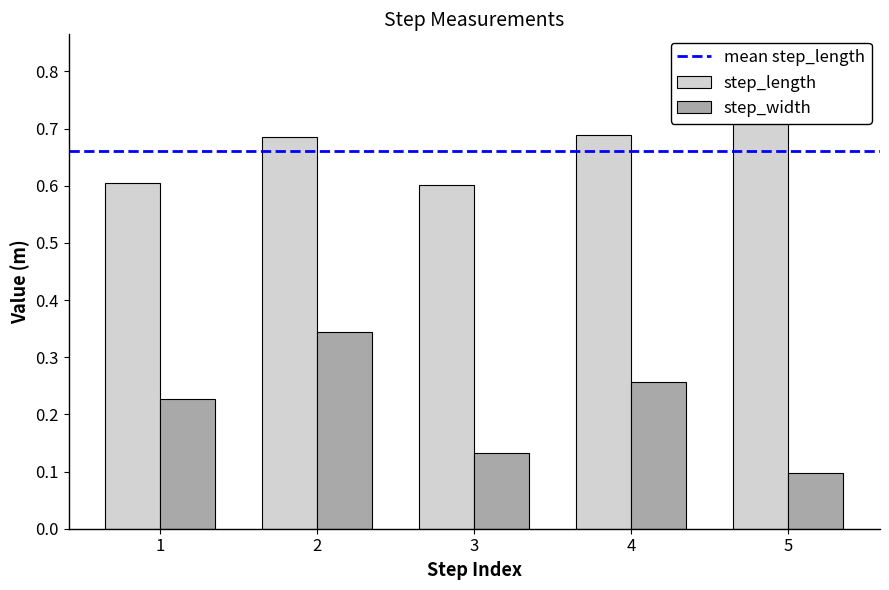

List the series in order of their overall mean, lowest first.

step_width, step_length